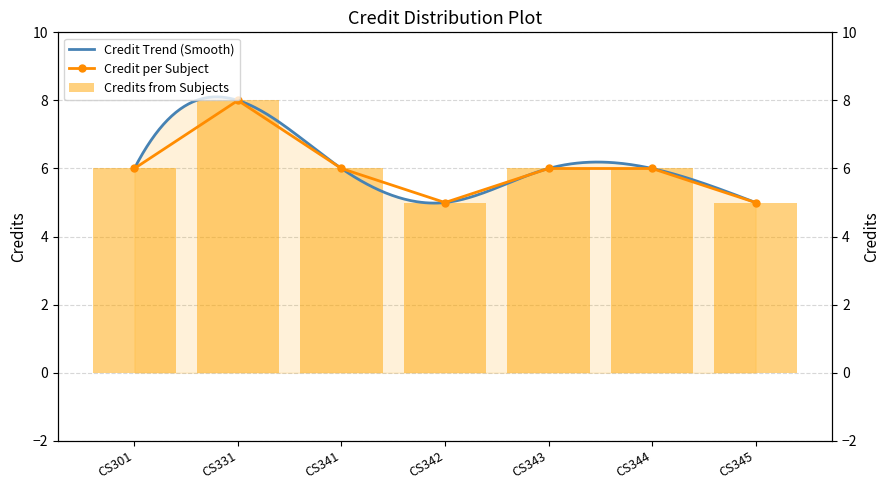

At which label is the value closest to 6?

CS301